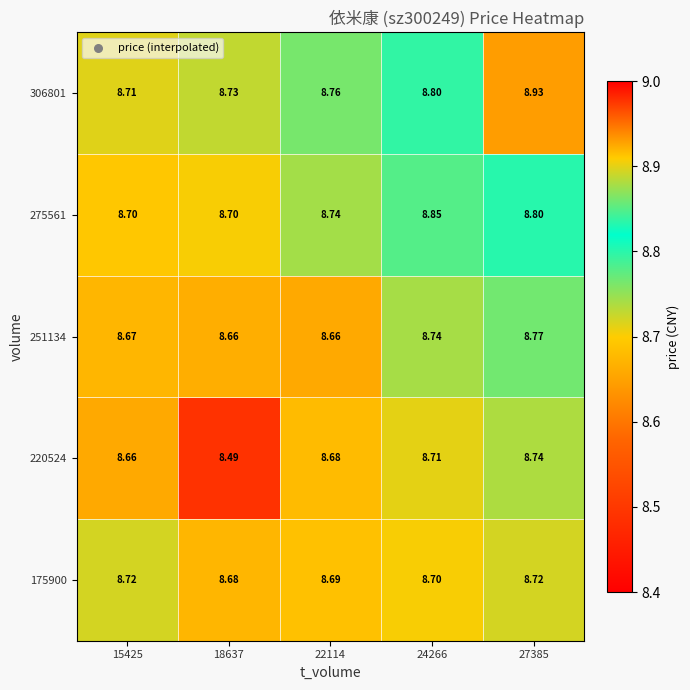

At 24266, list the series in order from smallest to largest.

175900, 220524, 251134, 306801, 275561